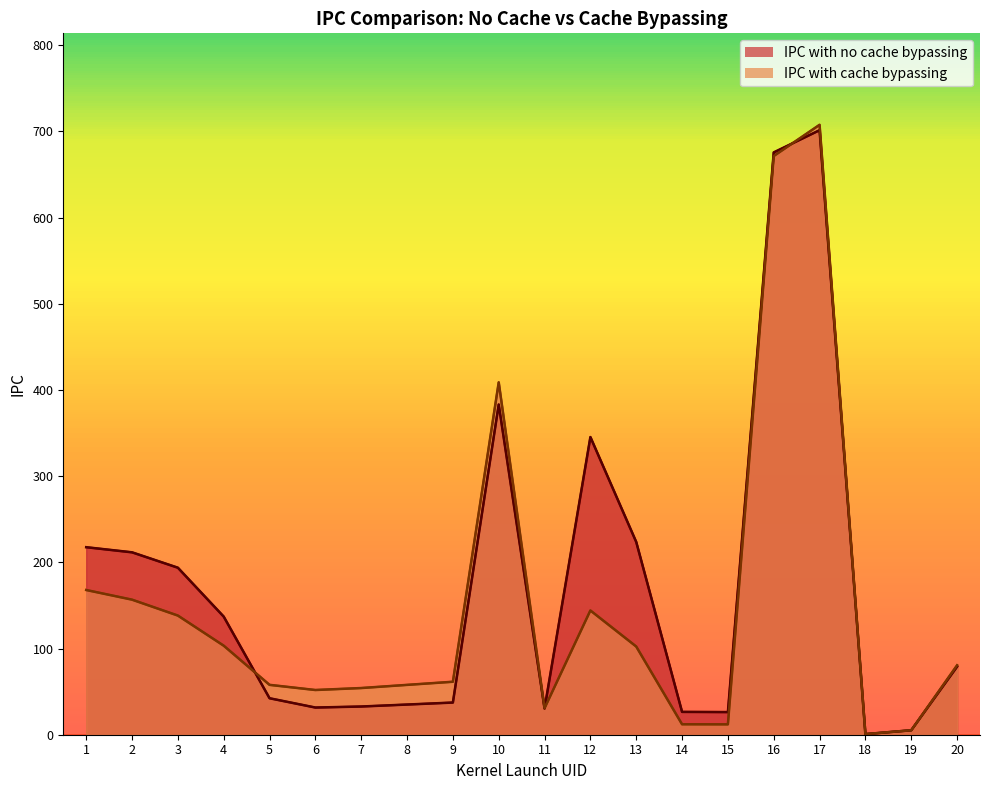

Rank the categories by IPC with cache bypassing value from highest to lowest.

17, 16, 10, 1, 2, 12, 3, 4, 13, 20, 9, 5, 8, 7, 6, 11, 14, 15, 19, 18